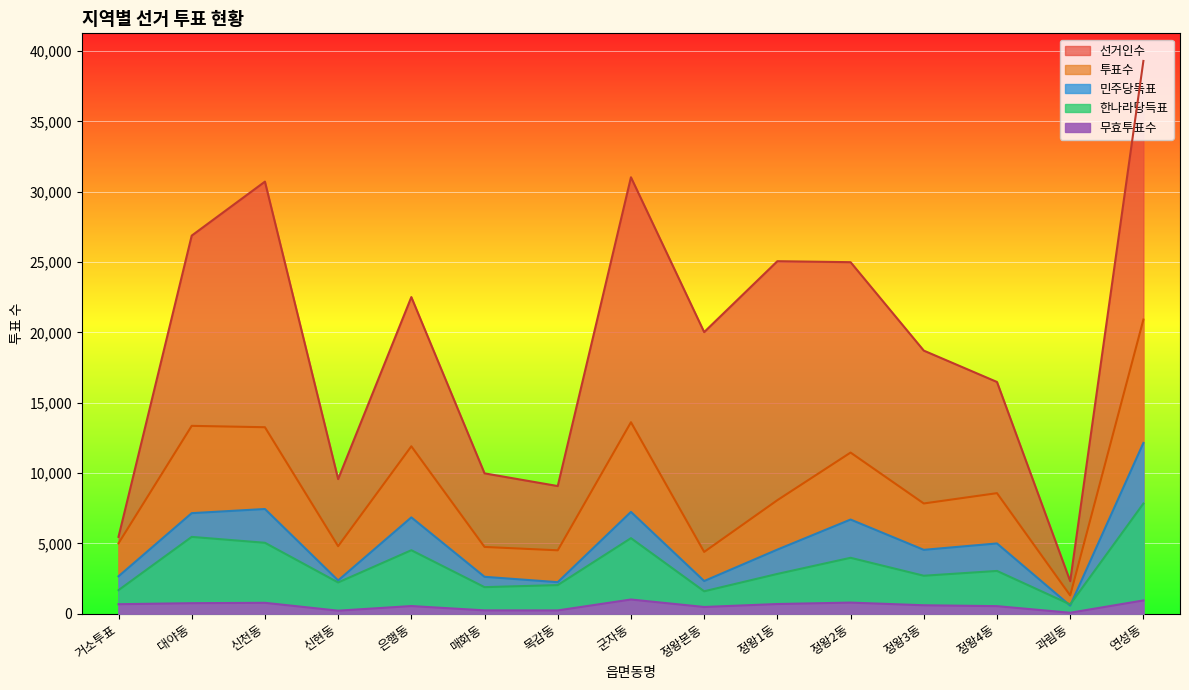

List the series in order of their peak value, highest first.

선거인수, 투표수, 민주당득표, 한나라당득표, 무효투표수